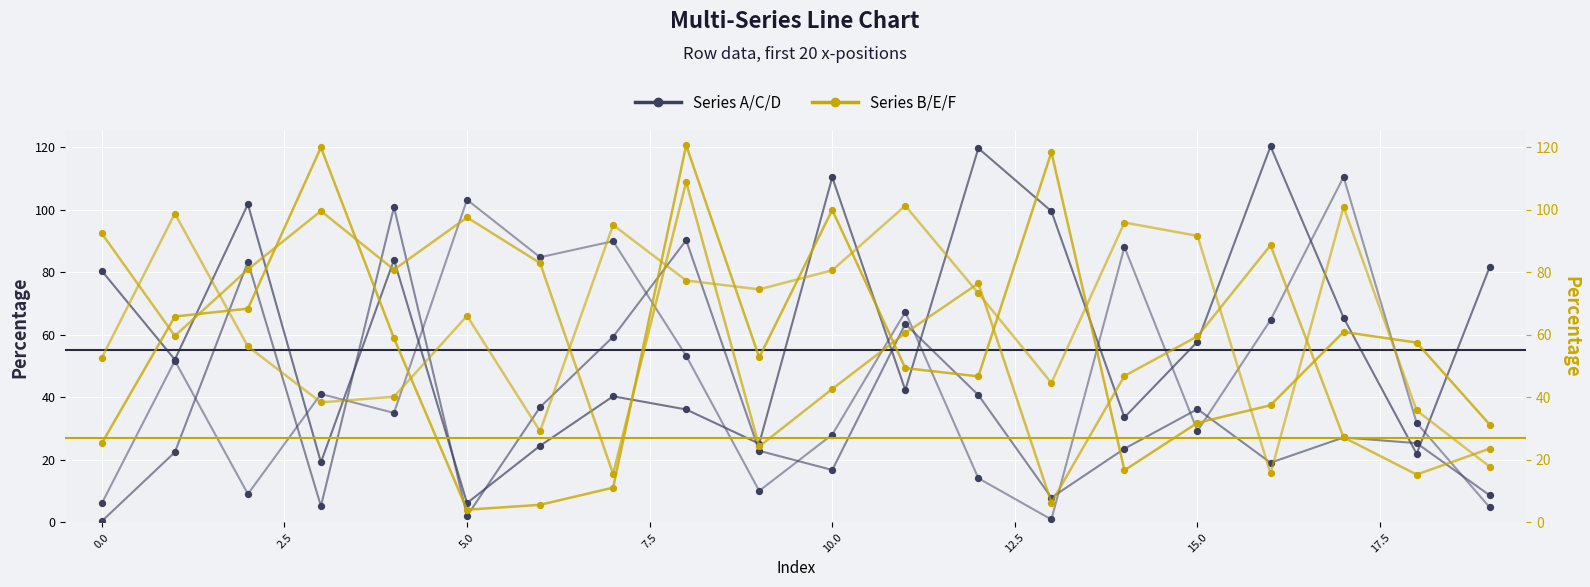

Which series contains the highest Y value?

Series B